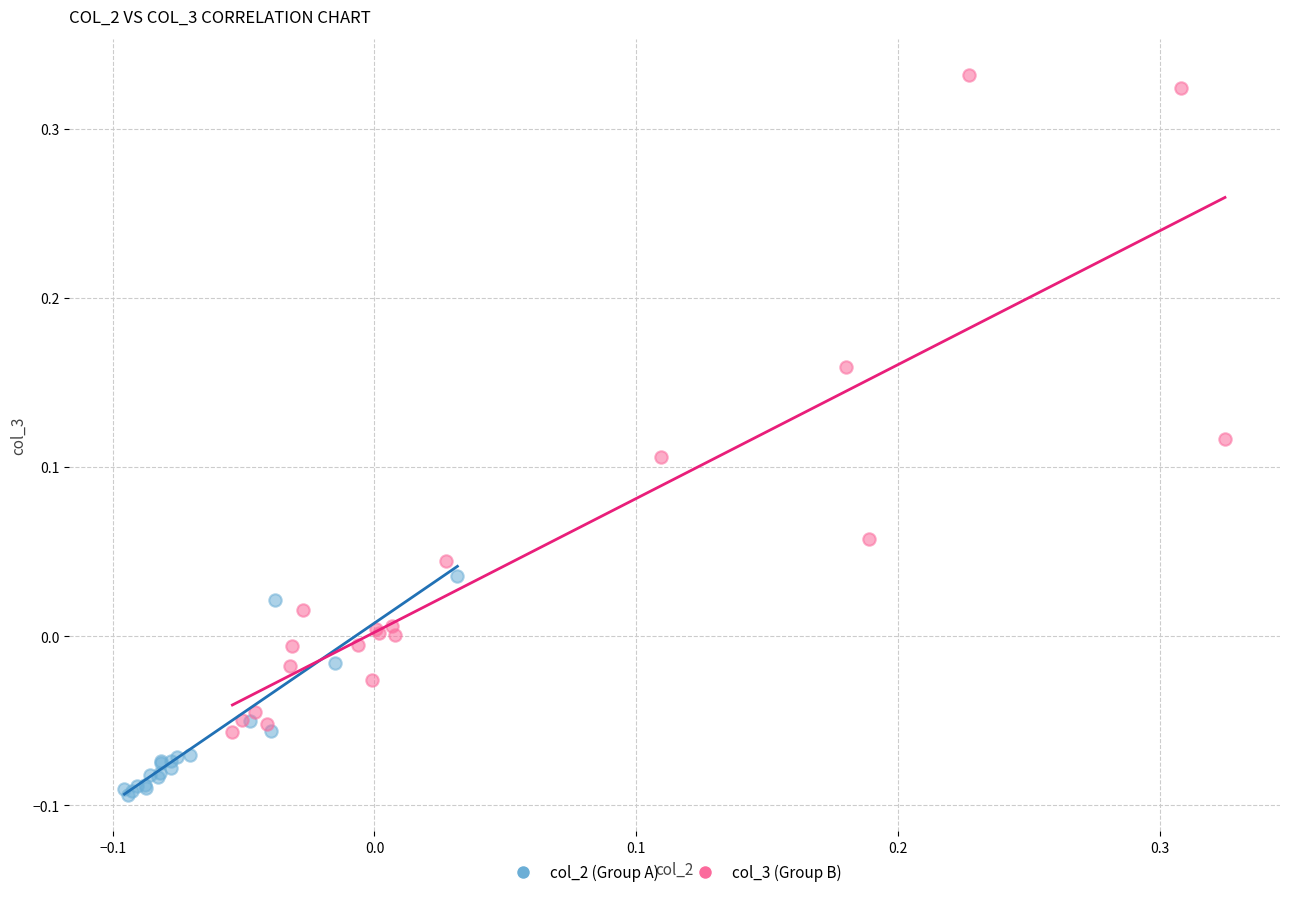

What are all the series names shown in the legend?

col_2 (Group A), col_3 (Group B)